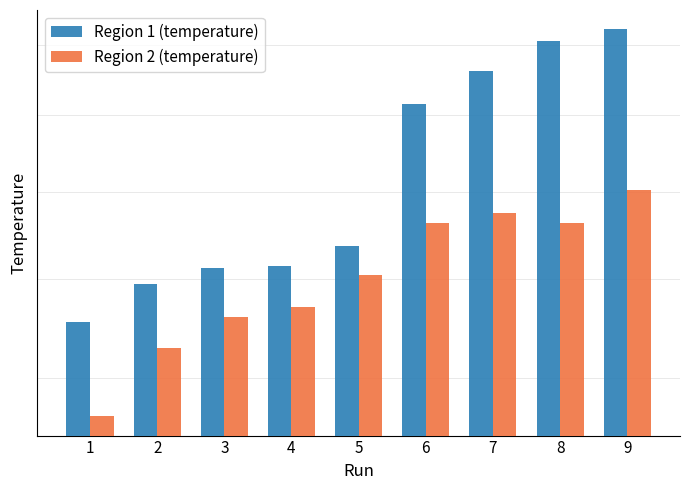

The Region 2 (temperature) series shows 28.9 at 7. True or false?

False